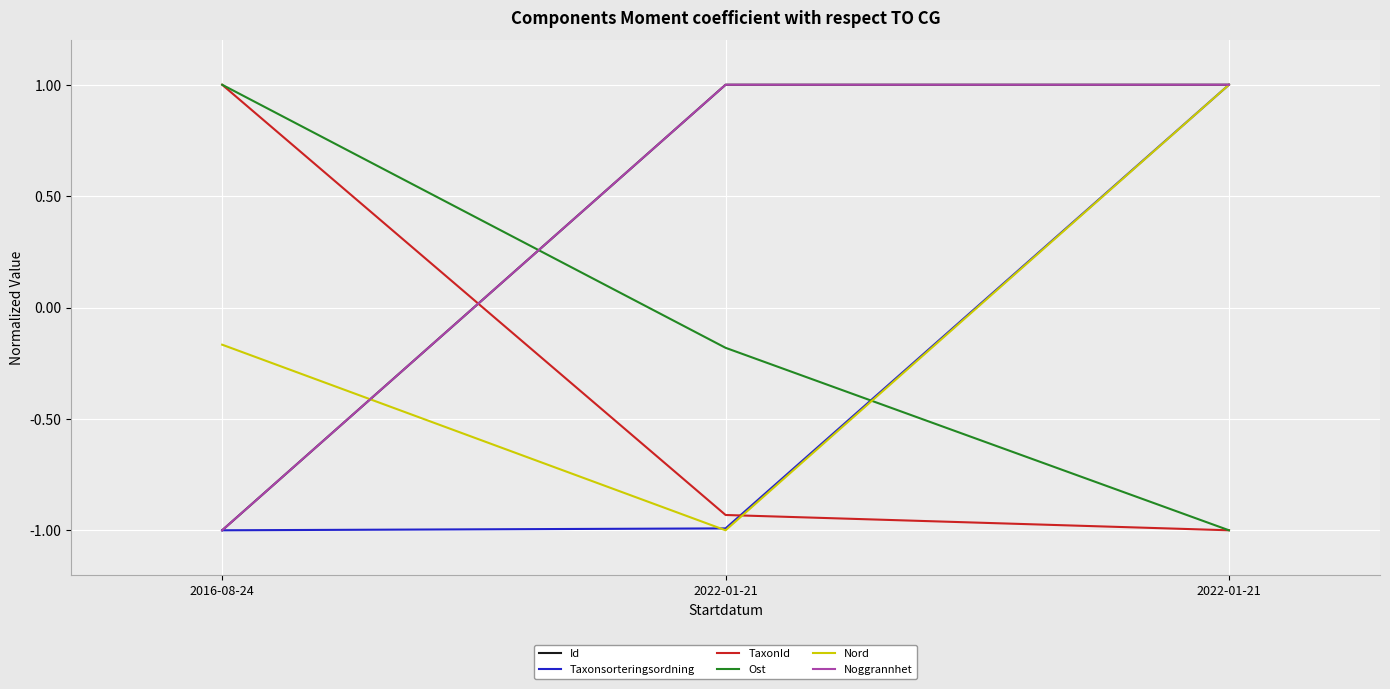

Does the chart have visible grid lines?

Yes